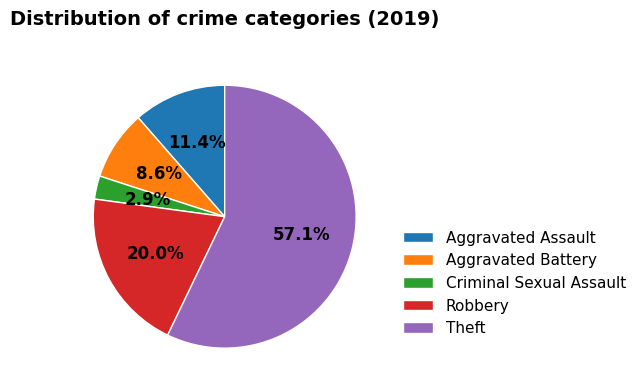

Is it true that Aggravated Assault is 11% of the pie?

True